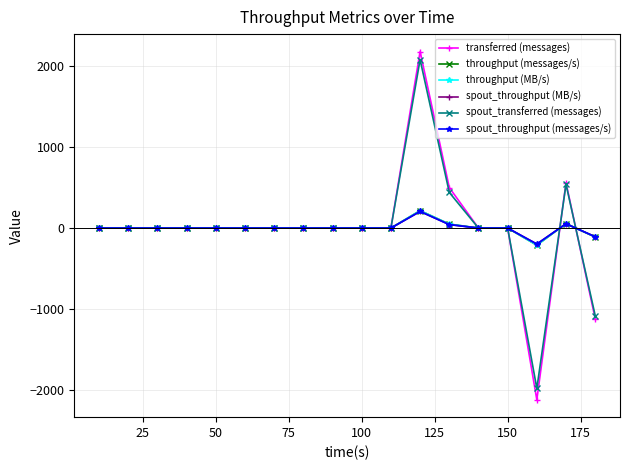

Is this an area chart (filled region under the line)?

No